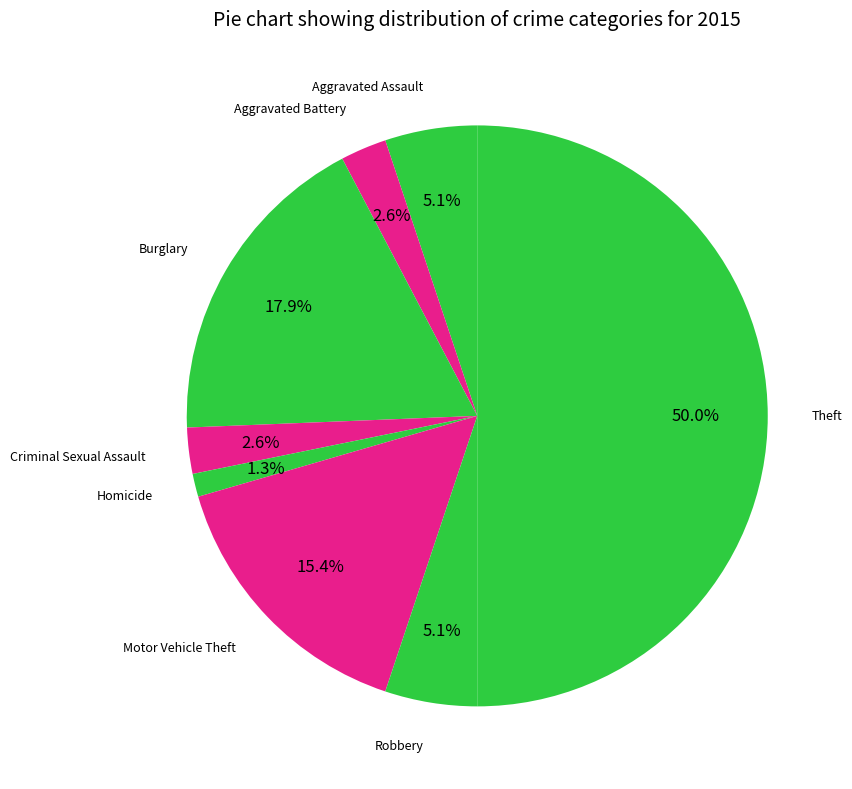

Is there a majority slice in this chart?

No